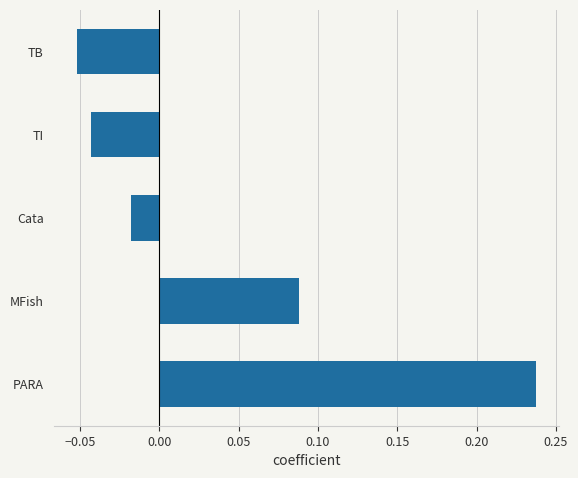

Rank the categories by value from lowest to highest.

TB, TI, Cata, MFish, PARA